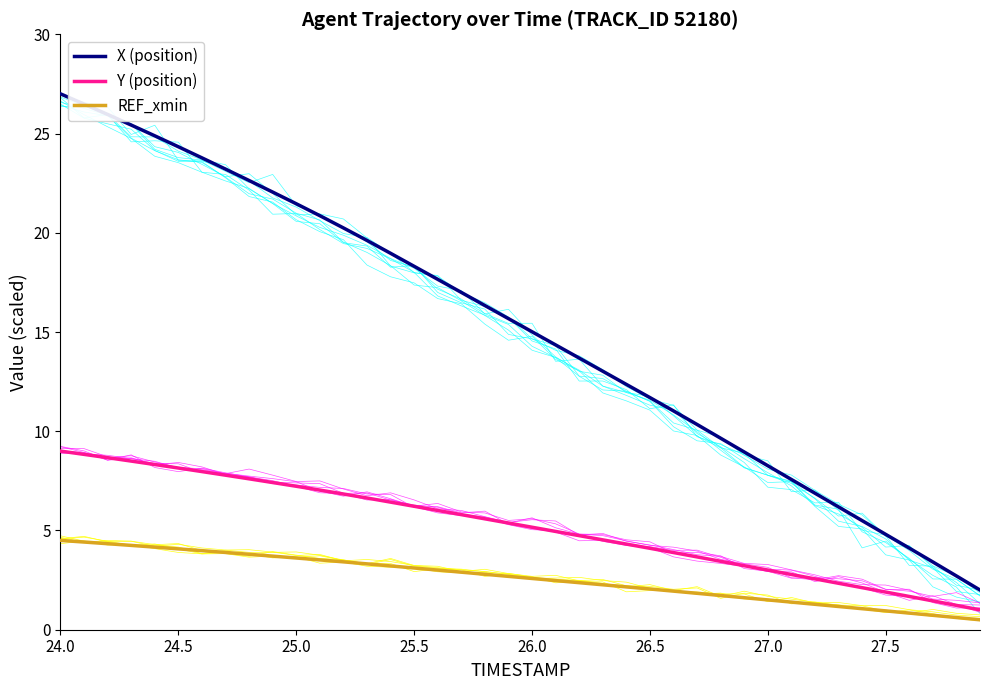

True or false: Y (position) and X (position) intersect in this chart.

False